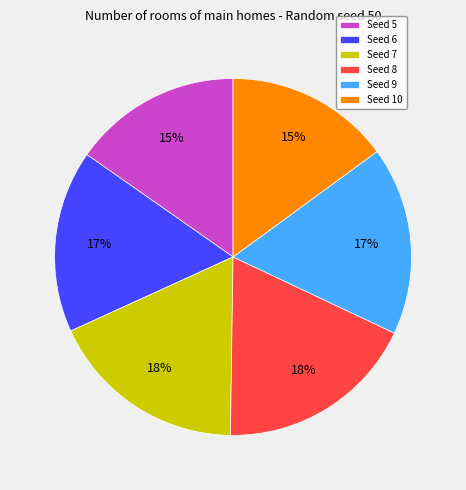

Which has a higher value, Seed 8 or Seed 6?

Seed 8